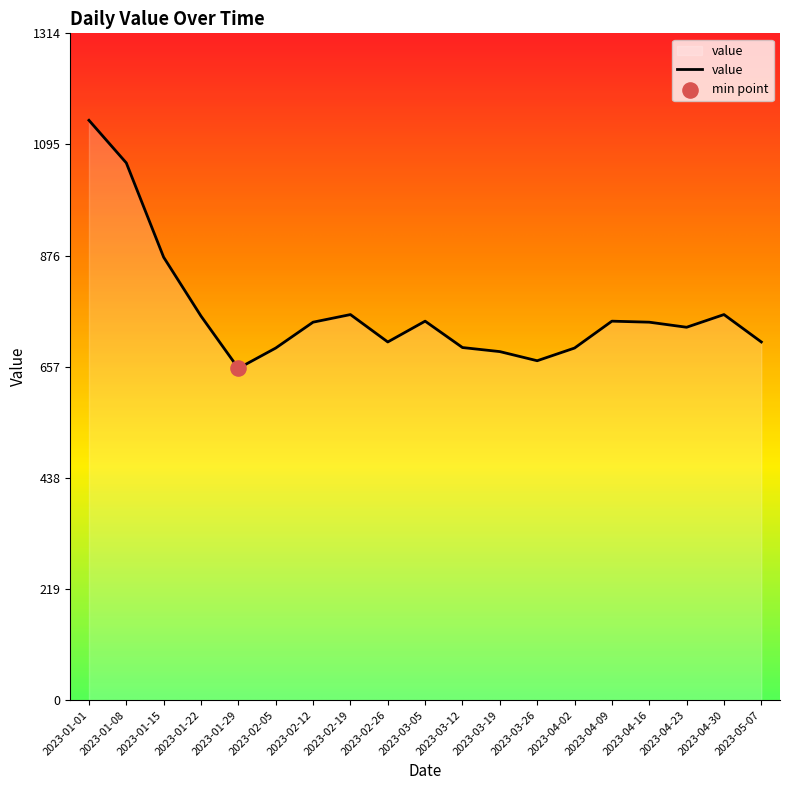

Between 2023-03-12 and 2023-04-23, which is larger?

2023-04-23